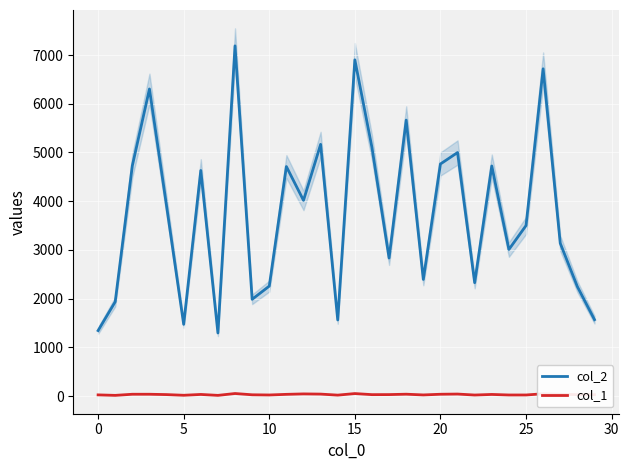

True or false: col_2 and col_1 cross at least once.

False